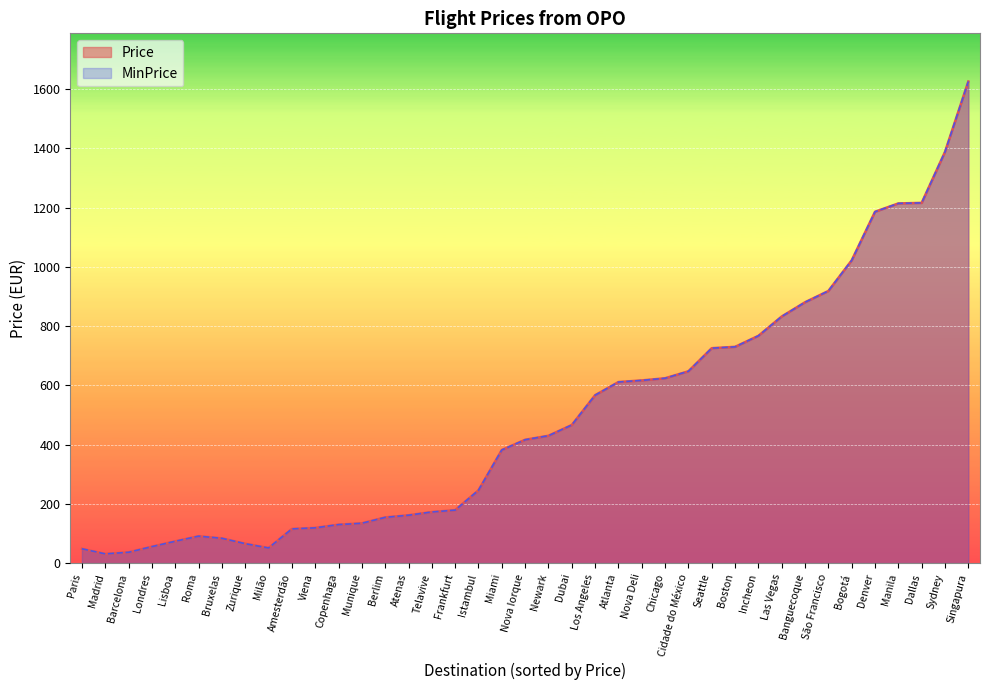

Reading left to right, list all the values displayed in this chart.

Price: Paris=48.1	Madrid=30.8	Barcelona=36.3	Londres=55.3	Lisboa=73.5	Roma=90.7	Bruxelas=83.5	Zurique=65.3	Milão=50.8	Amesterdão=115.2	Viena=118.8	Copenhaga=129.7	Munique=134.2	Berlim=154.2	Atenas=161.4	Telavive=172.3	Frankfurt=178.7	Istambul=245.8	Miami=381.9	Nova Iorque=416.3	Newark=429.9	Dubai=466.2	Los Angeles=566.9	Atlanta=611.3	Nova Deli=616.8	Chicago=624.0	Cidade do México=647.6	Seattle=725.6	Boston=730.1	Incheon=767.3	Las Vegas=832.6	Banguecoque=880.7	São Francisco=918.8	Bogotá=1022.2	Denver=1186.4	Manila=1214.5	Dallas=1216.3	Sydney=1388.6	Singapura=1626.3
MinPrice: Paris=48.1	Madrid=30.8	Barcelona=36.3	Londres=55.3	Lisboa=73.5	Roma=90.7	Bruxelas=83.5	Zurique=65.3	Milão=50.8	Amesterdão=115.2	Viena=118.8	Copenhaga=129.7	Munique=134.2	Berlim=154.2	Atenas=161.4	Telavive=172.3	Frankfurt=178.7	Istambul=245.8	Miami=381.9	Nova Iorque=416.3	Newark=429.9	Dubai=466.2	Los Angeles=566.9	Atlanta=611.3	Nova Deli=616.8	Chicago=624.0	Cidade do México=647.6	Seattle=725.6	Boston=730.1	Incheon=767.3	Las Vegas=832.6	Banguecoque=880.7	São Francisco=918.8	Bogotá=1022.2	Denver=1186.4	Manila=1214.5	Dallas=1216.3	Sydney=1388.6	Singapura=1626.3